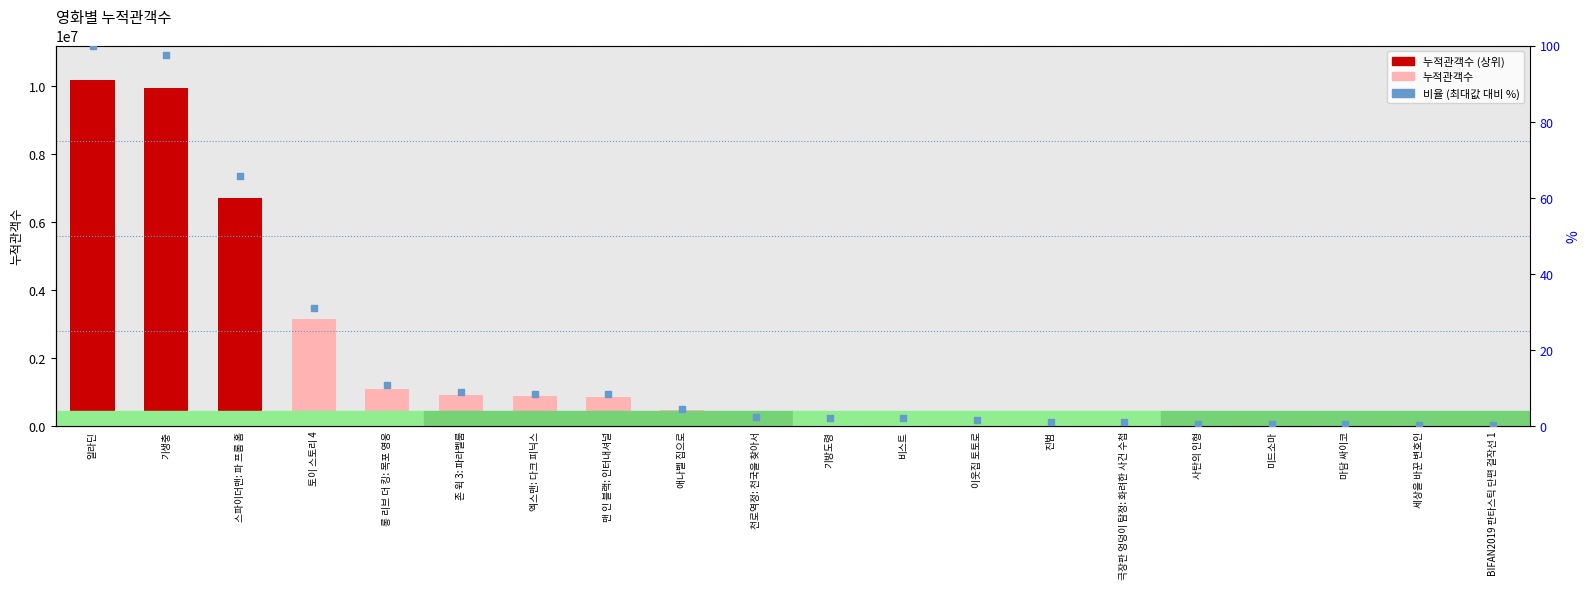

Which series has the largest Y range (max minus min)?

누적관객수